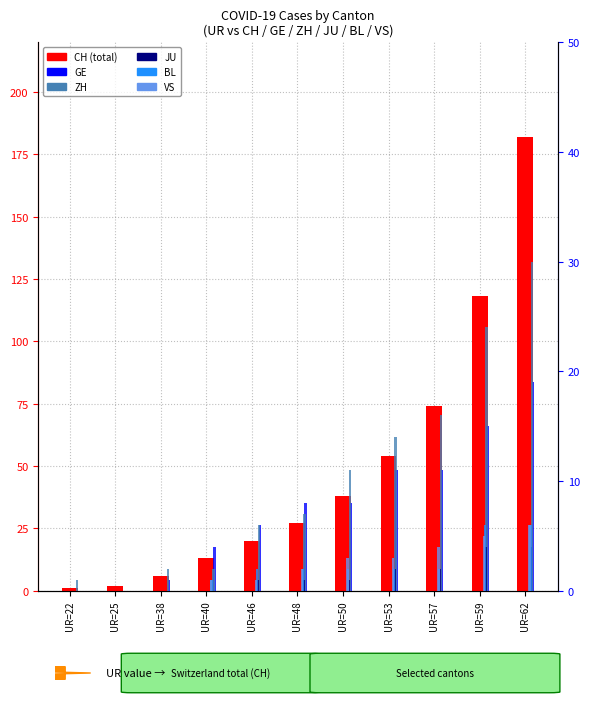

Reading right to left, transcribe all the data shown in this chart.

CH: 182	118	74	54	38	27	20	13	6	2	1
GE: 19	15	11	11	8	8	6	4	1	0	0
ZH: 30	24	16	14	11	7	6	2	2	0	1
JU: 4	4	2	2	1	1	1	0	0	0	0
BL: 6	6	2	2	2	2	2	1	0	0	0
VS: 6	5	4	3	3	2	1	1	0	0	0